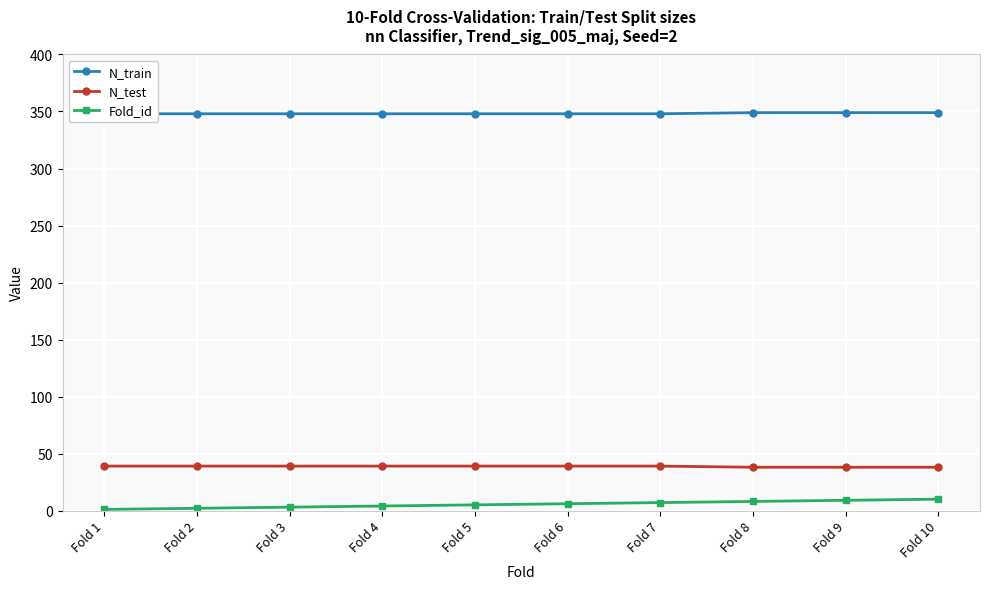

True or false: Fold_id and N_train cross at least once.

False